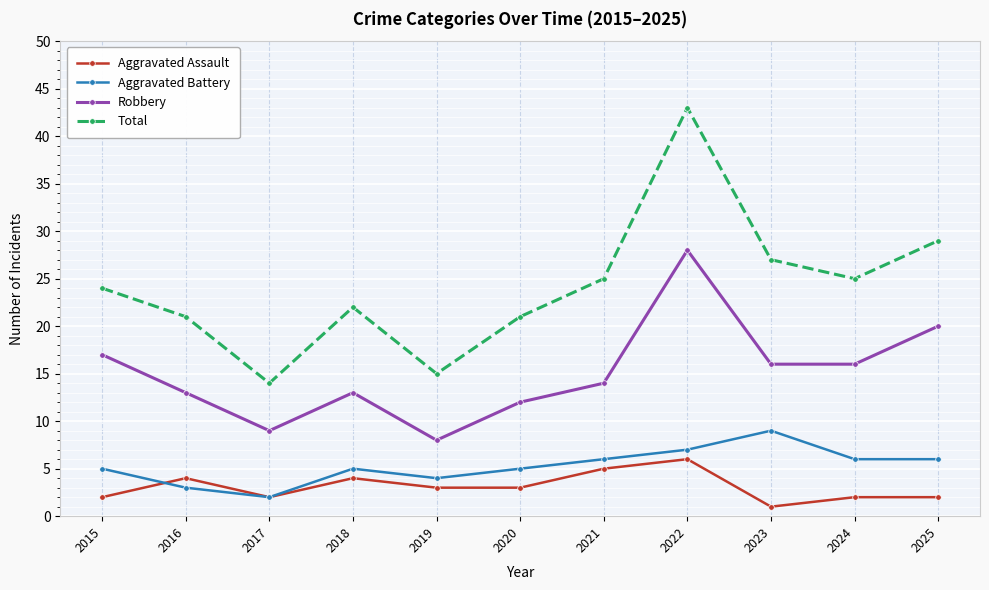

What is the value of the Aggravated Battery point at the 1st from the left?

5